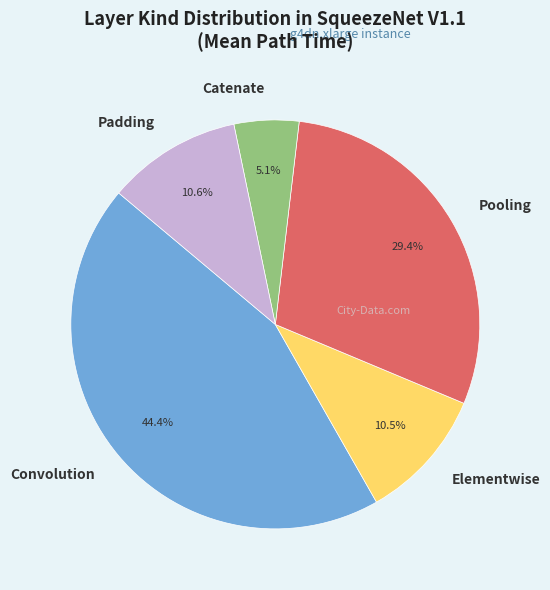

What is the largest slice in the pie chart?

Convolution